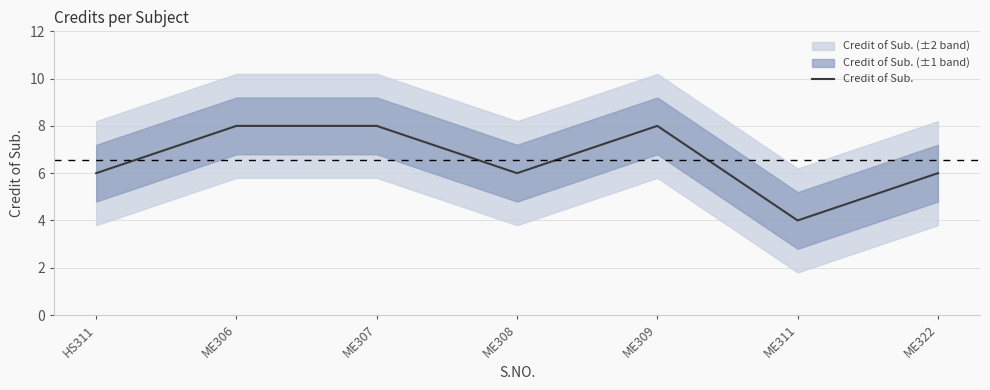

How many interior local valleys (lower than both neighbors) does the data have?

2